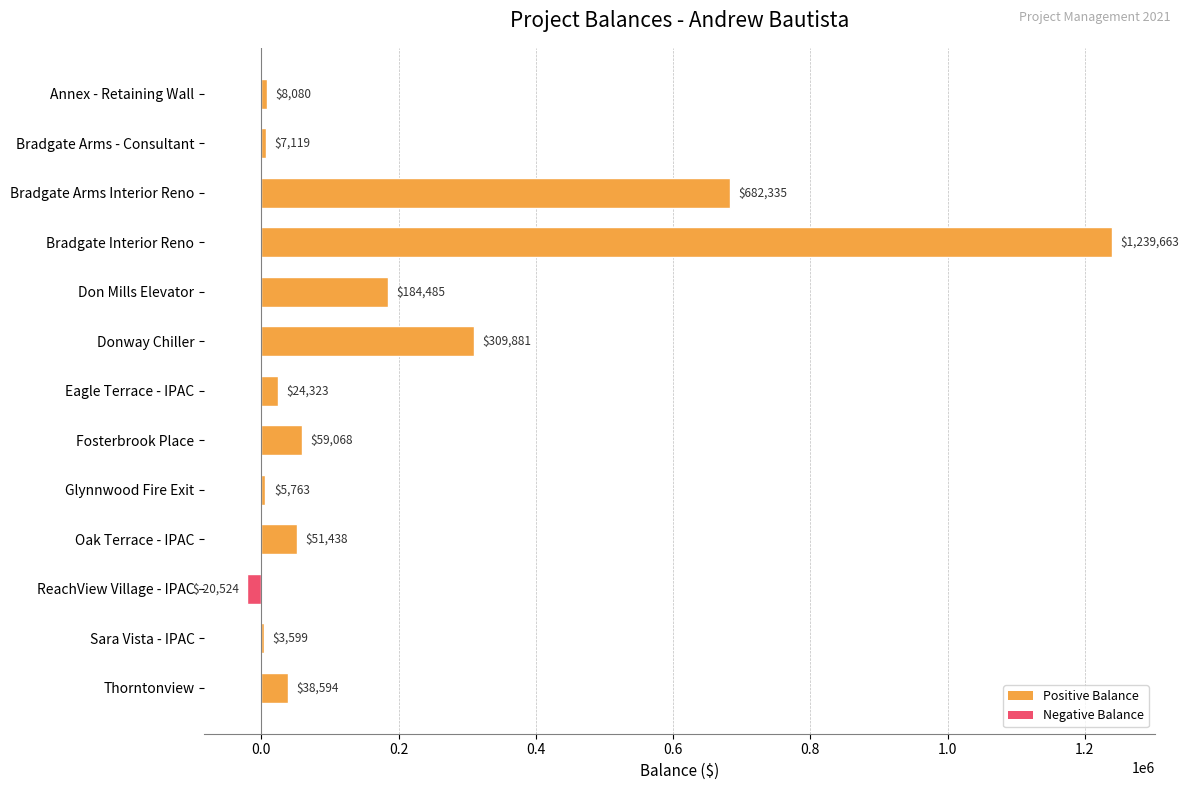

The value at Bradgate Arms - Consultant is 7119.0. True or false?

True